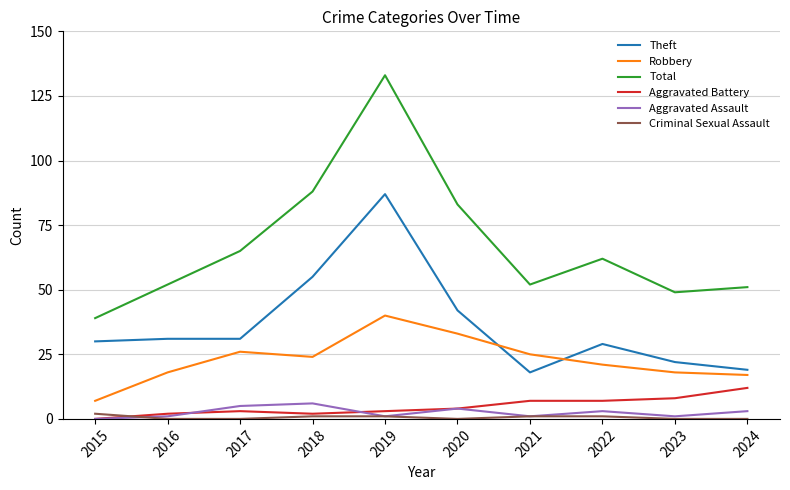

True or false: Theft and Robbery intersect in this chart.

True